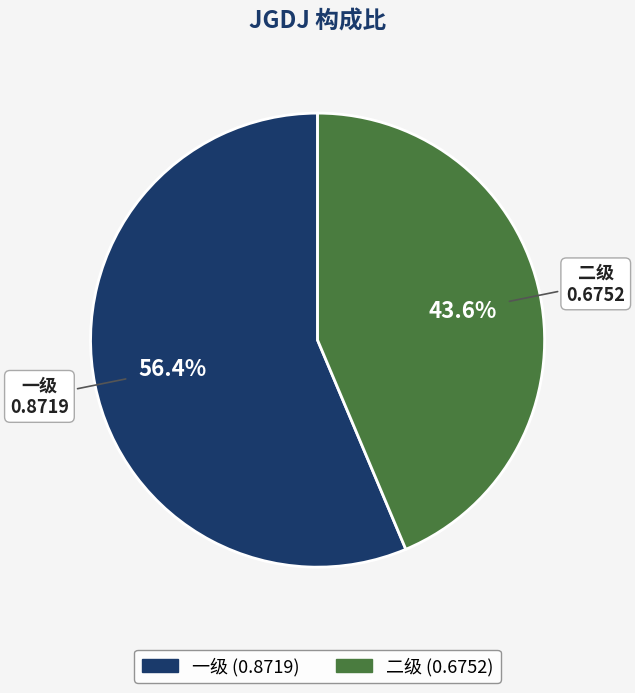

Between 二级 and 一级, which is larger?

一级